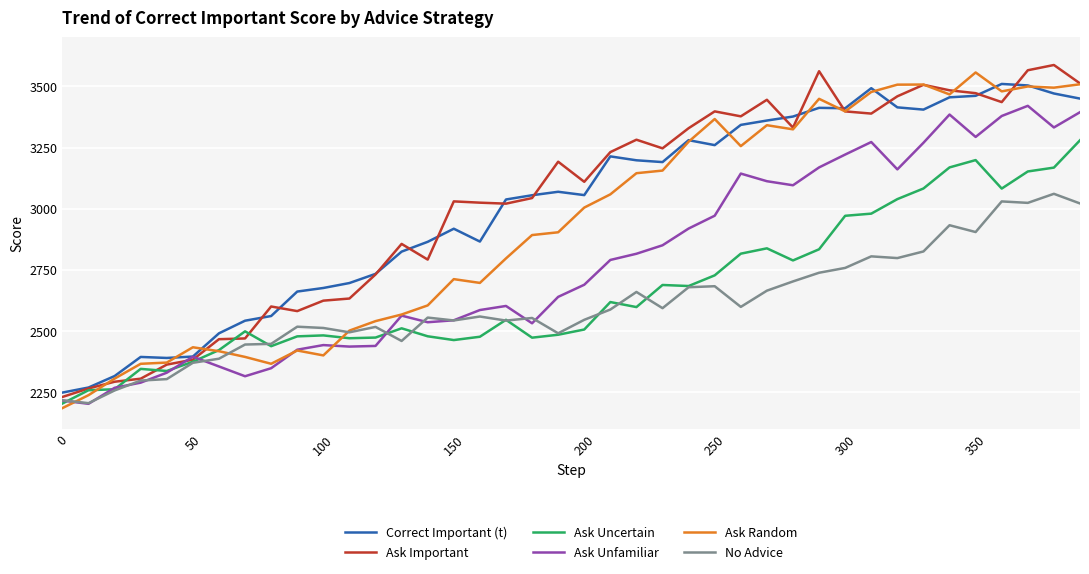

What are all the series names shown in the legend?

Correct Important (t), Ask Important, Ask Uncertain, Ask Unfamiliar, Ask Random, No Advice